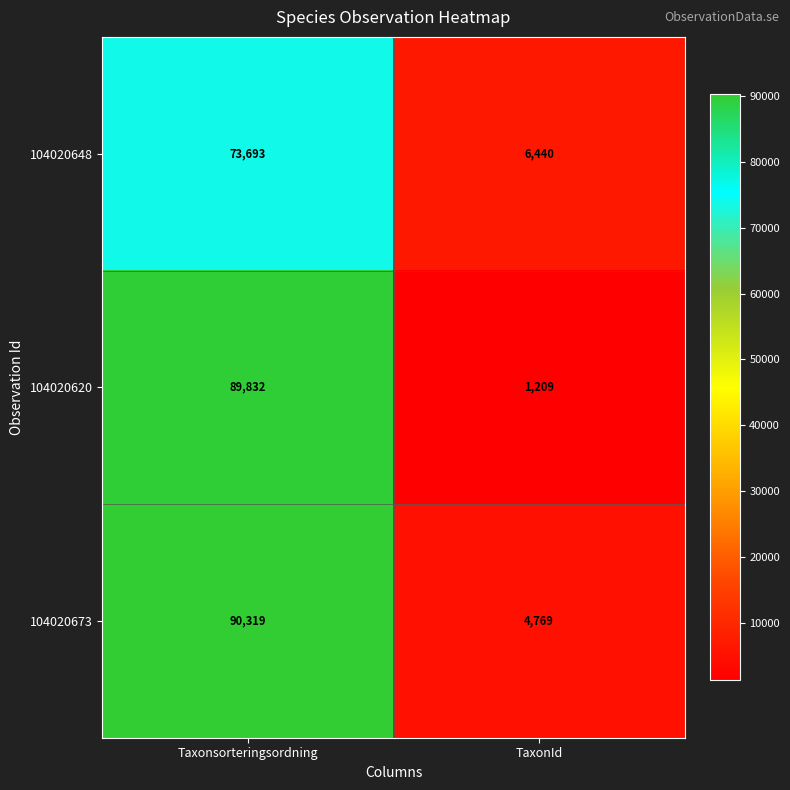

What is the sum of all 104020648 values?

80133